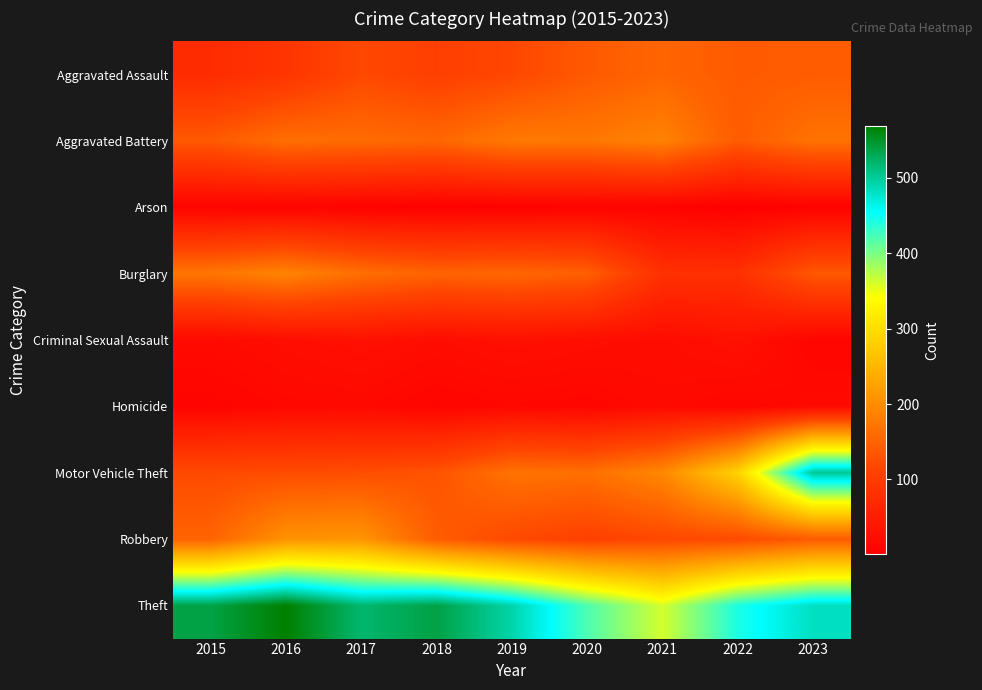

What is the total value across all series at 2016?

1390